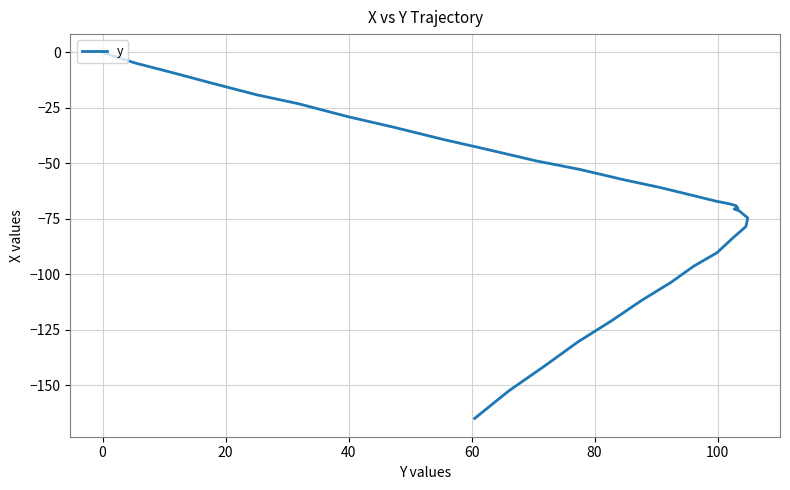

Reading left to right, transcribe all the data shown in this chart.

0.0	-4.7	-9.0	-14.1	-19.2	-23.1	-28.9	-33.7	-39.3	-44.1	-48.9	-52.7	-57.5	-60.8	-64.3	-67.1	-68.3	-69.1	-70.2	-70.2	-70.3	-70.5	-70.5	-70.6	-70.6	-70.6	-70.6	-71.4	-74.6	-78.5	-83.6	-90.3	-96.4	-103.7	-111.7	-120.9	-130.5	-141.5	-152.7	-165.0